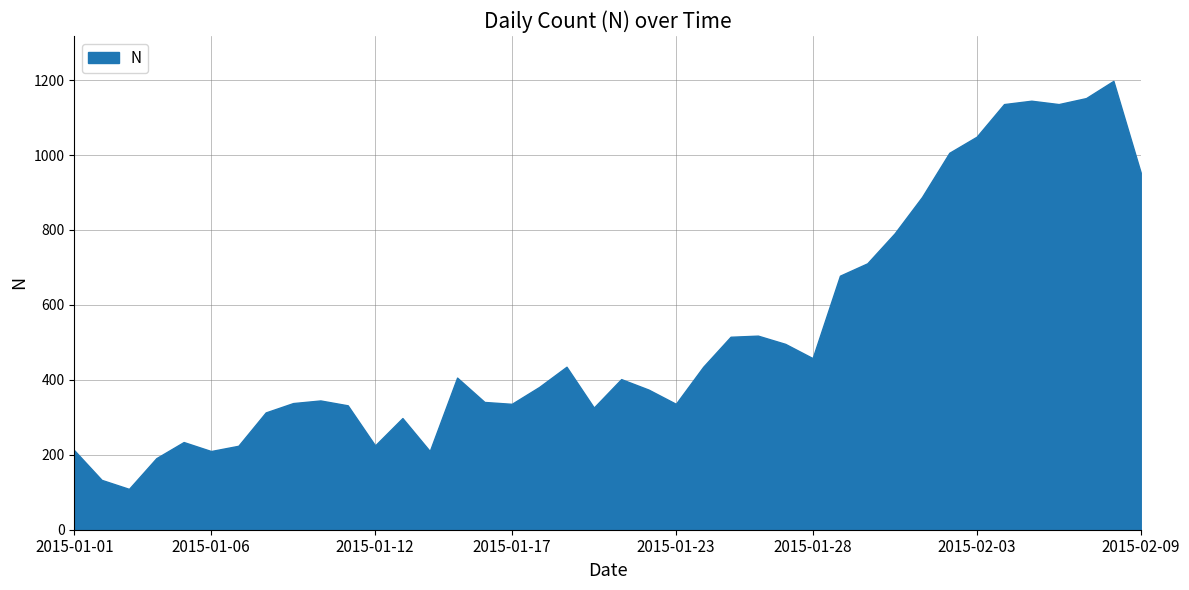

At which category is the sum across all series the highest?

2015-02-08